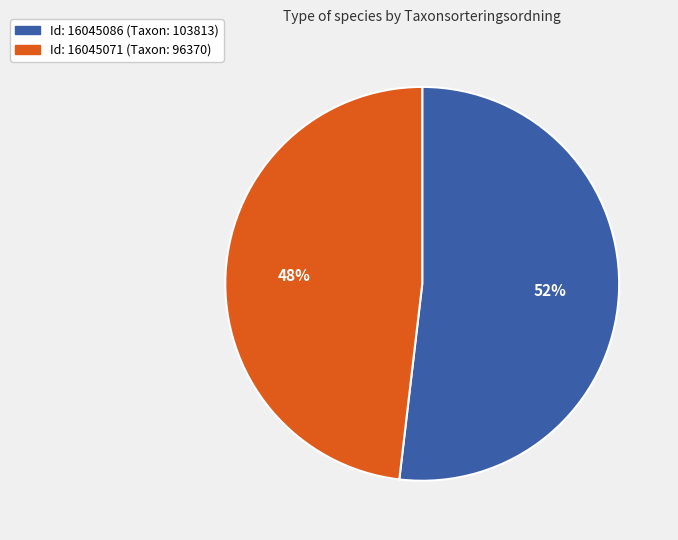

Is there a majority slice in this chart?

Yes